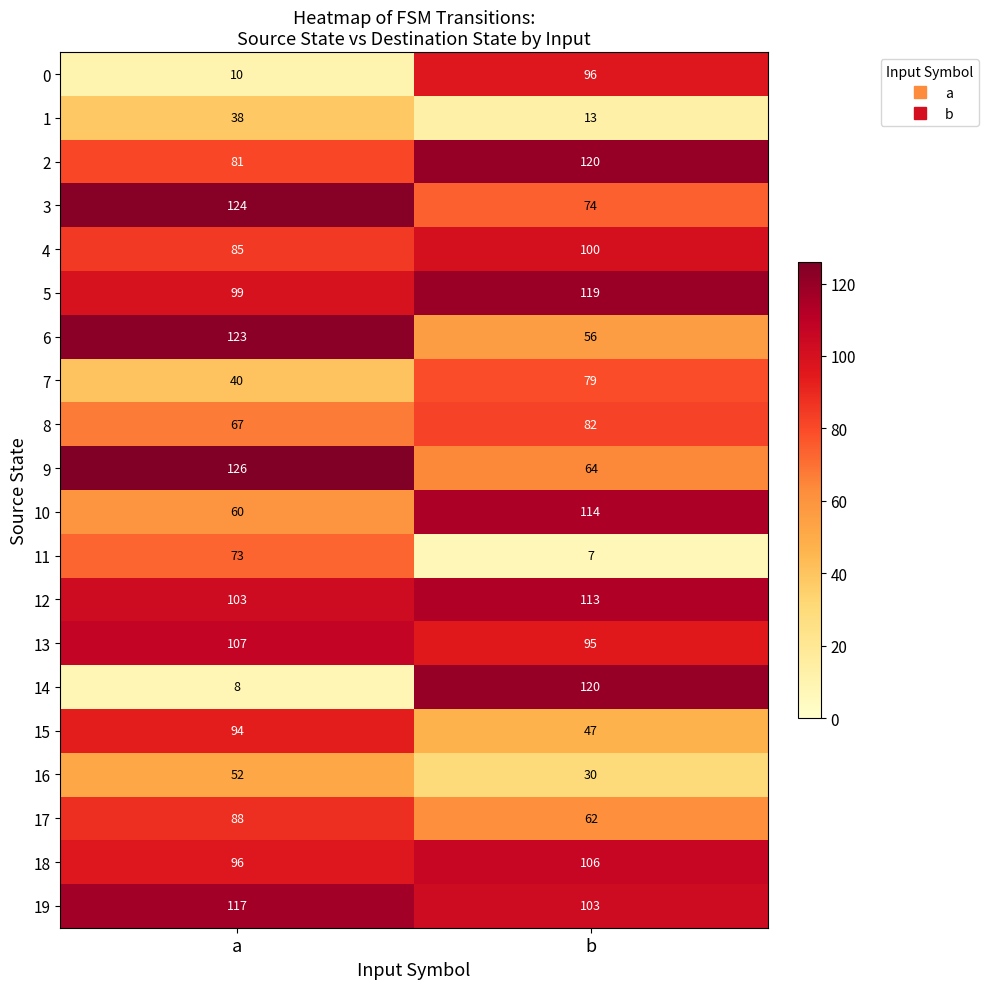

At a, list the series in order from smallest to largest.

14, 0, 1, 7, 16, 10, 8, 11, 2, 4, 17, 15, 18, 5, 12, 13, 19, 6, 3, 9